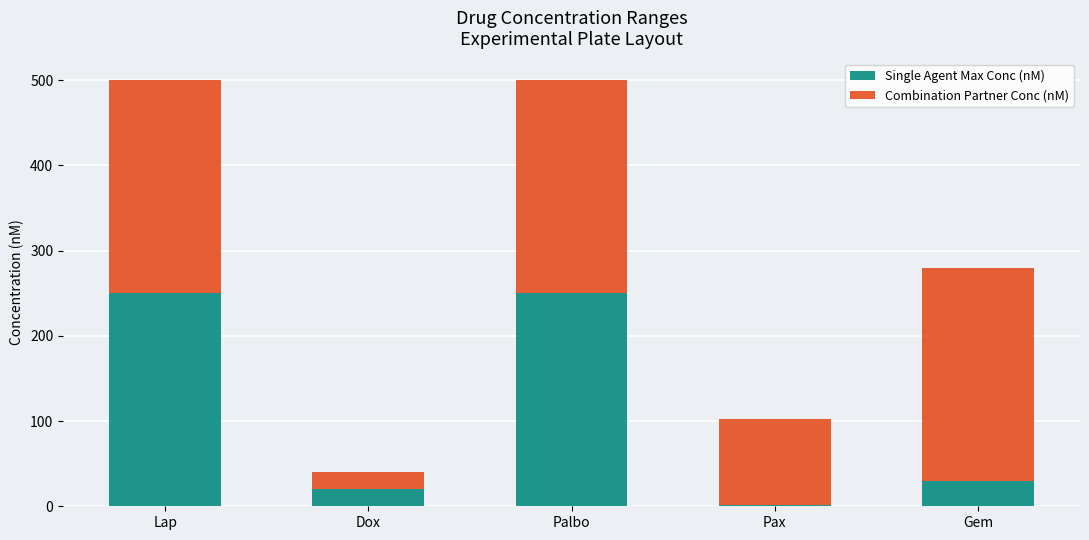

The Single Agent Max Conc (nM) series shows 386 at Lap. True or false?

False